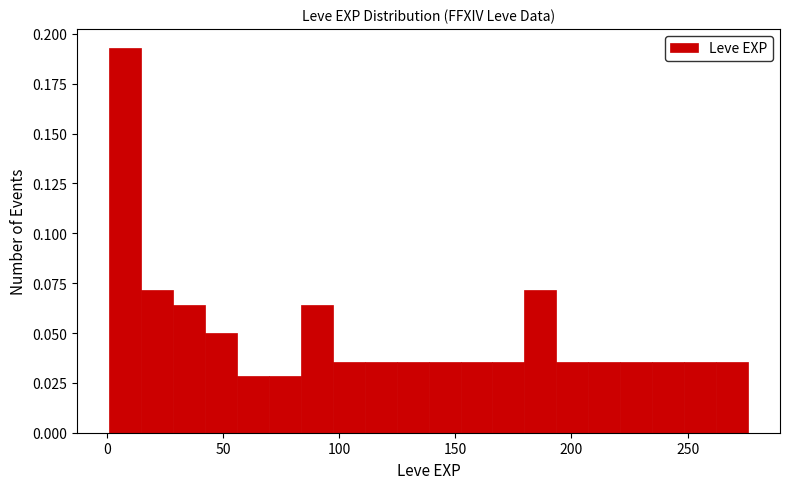

Around what value on the x-axis is the tallest bar? Give the approximate position of its centre, as read against the axis.

10